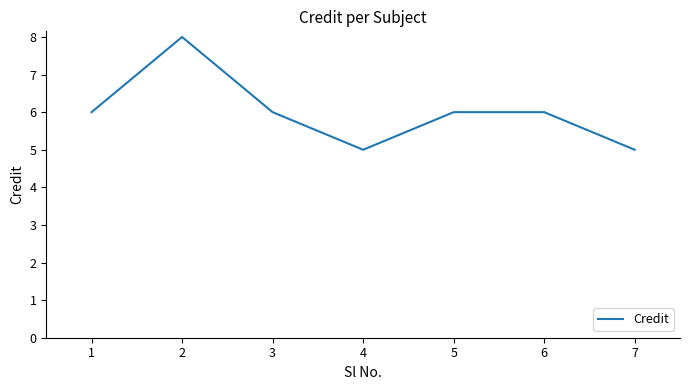

What is the sum of all values?

42